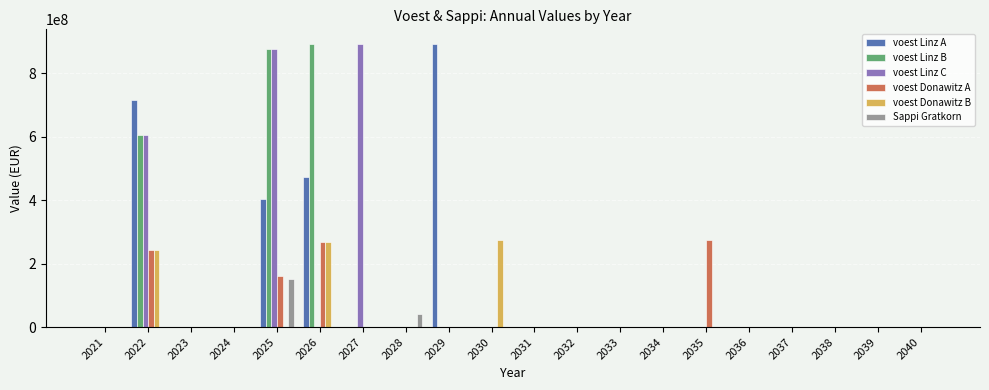

What is the maximum value shown in the chart?

894200000.0